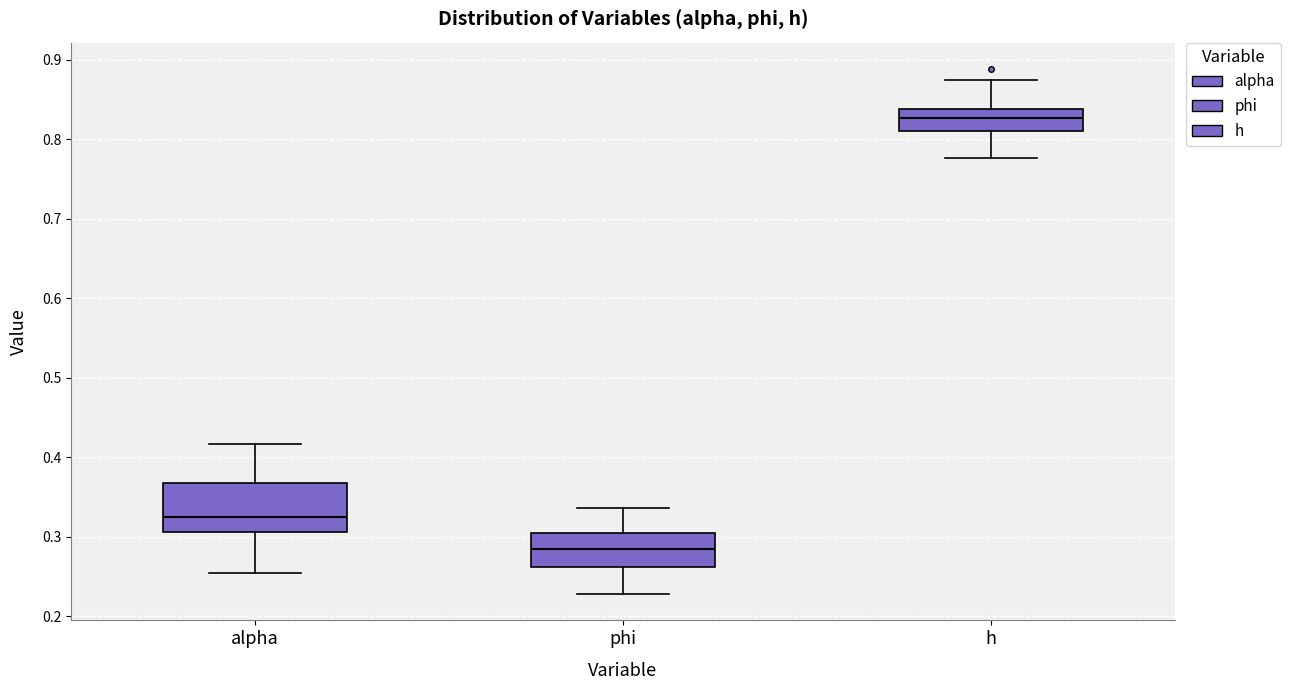

Reading left to right, read every box against the y-axis: the position of its median line, the range the box covers, and the ends of its whiskers. The values are not printed on the chart, so give them approximately, as read against the axis.

alpha: median 0.33, box 0.31 to 0.37, whiskers 0.25 to 0.42
phi: median 0.28, box 0.26 to 0.31, whiskers 0.23 to 0.34
h: median 0.83, box 0.81 to 0.84, whiskers 0.78 to 0.87